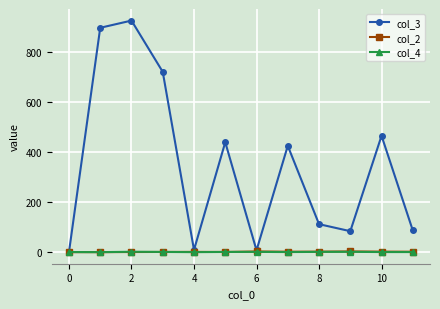

What is the maximum value for col_3?

923.8